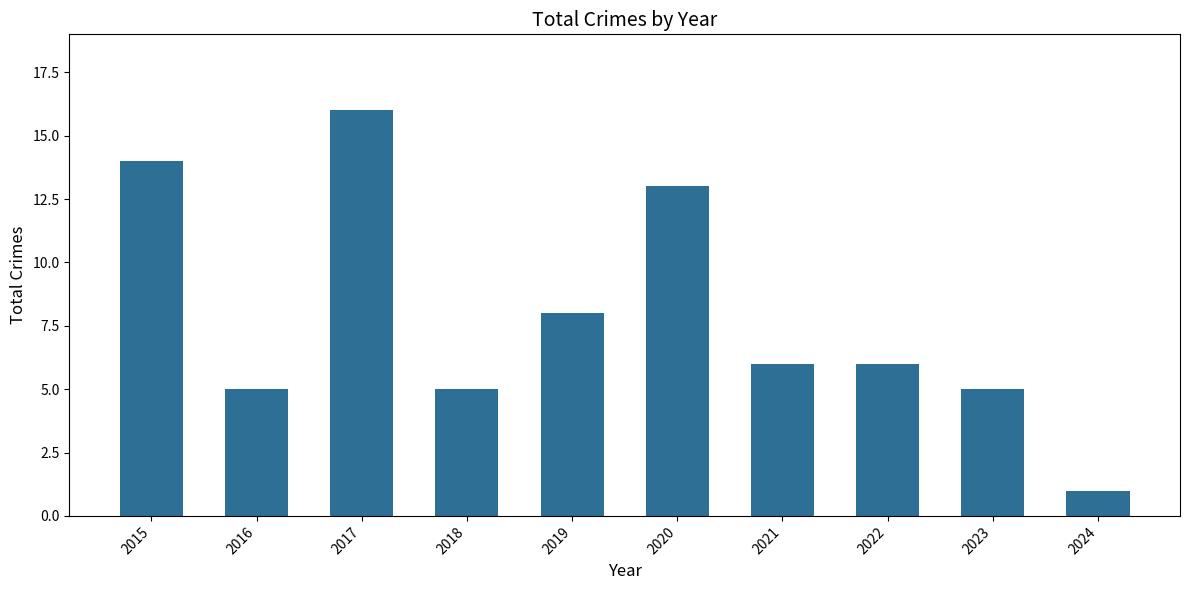

Which has a higher value, 2020 or 2022?

2020